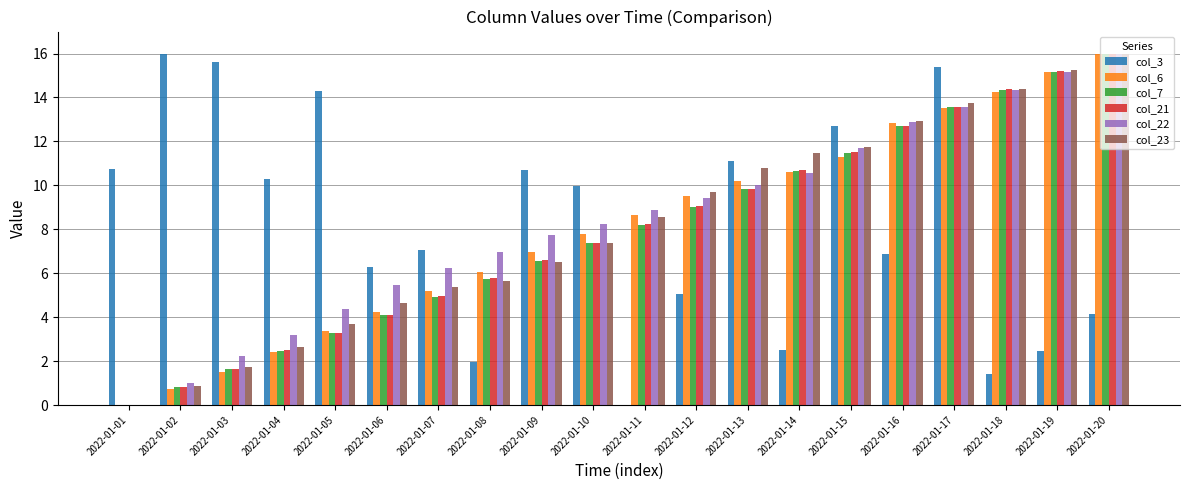

What is the highest value of the col_6 series?

16.0